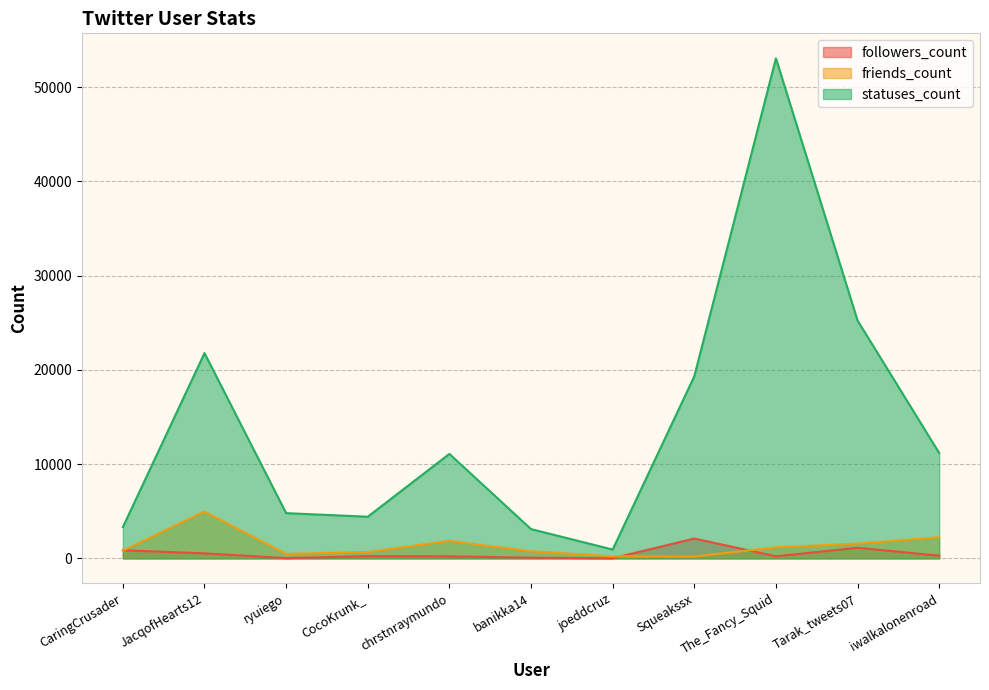

Where does the friends_count series first go above 818?

JacqofHearts12